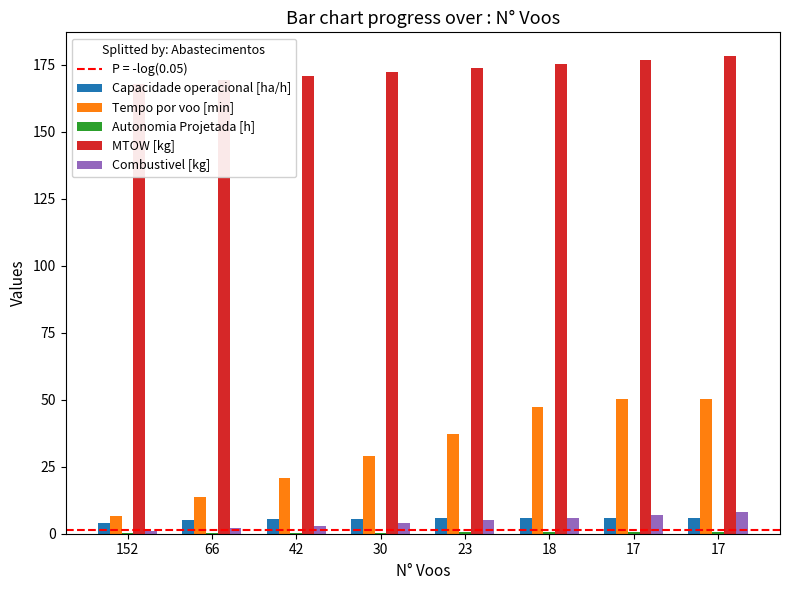

What value does the MTOW [kg] series have at 152?

167.9